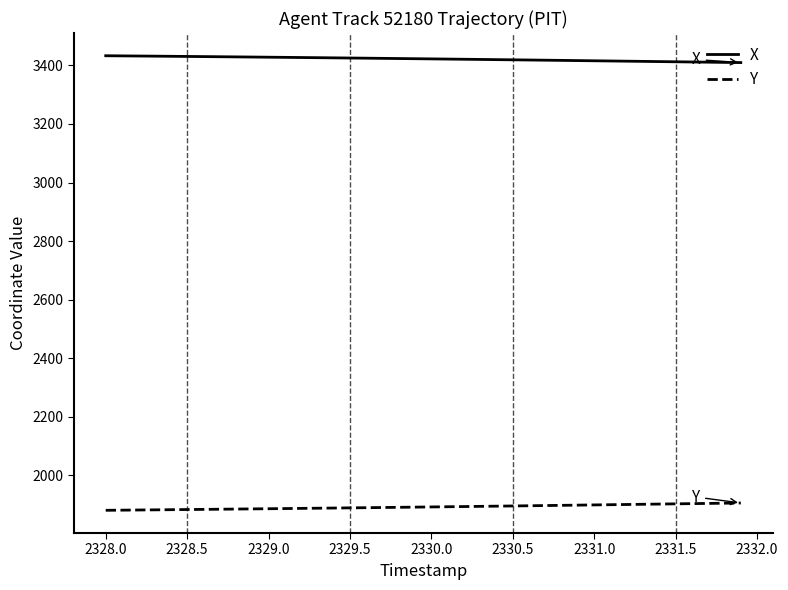

True or false: X and Y cross at least once.

False